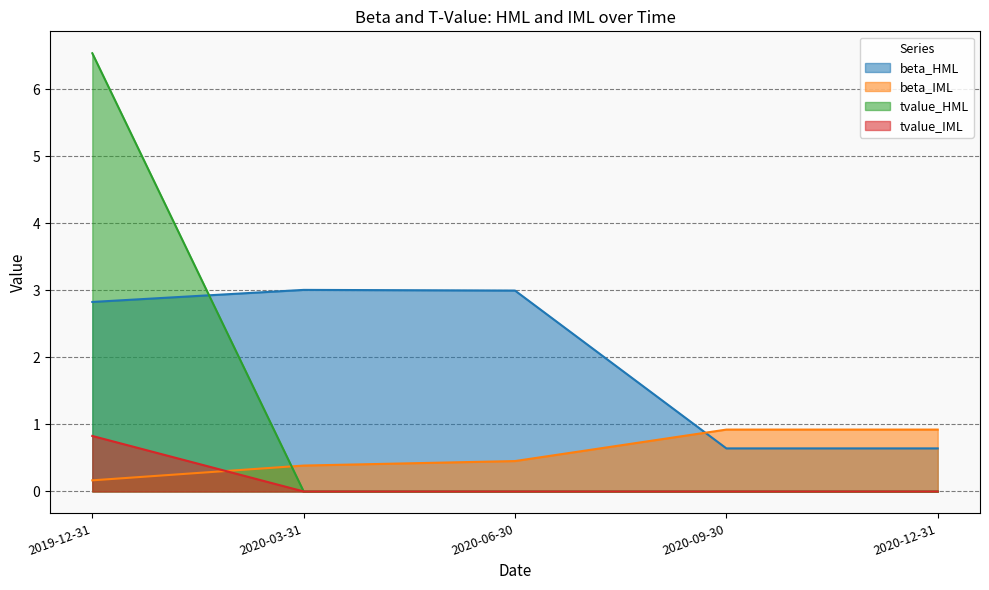

At how many categories does at least one series exceed 1?

3